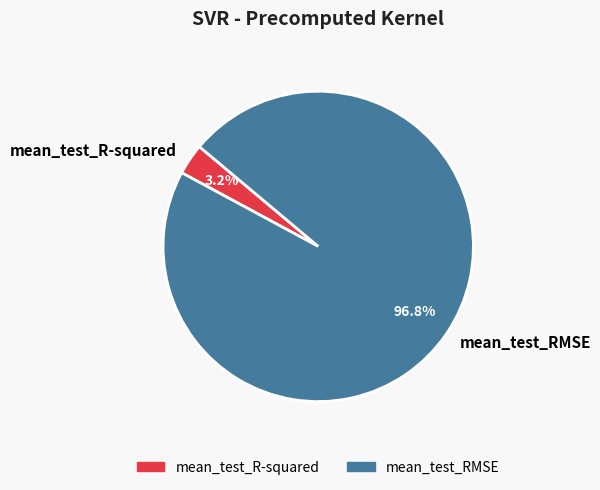

What percentage is the mean_test_R-squared slice, to the nearest percent?

3%